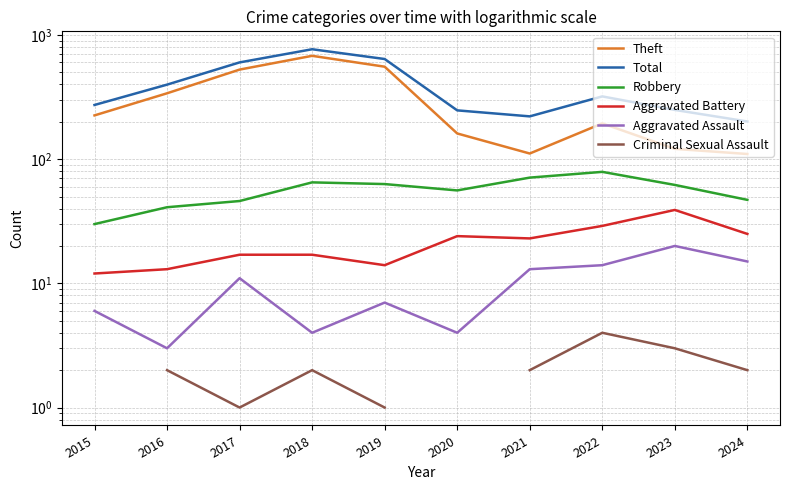

What is the difference between the maximum and minimum values in the Aggravated Assault series?

17.0